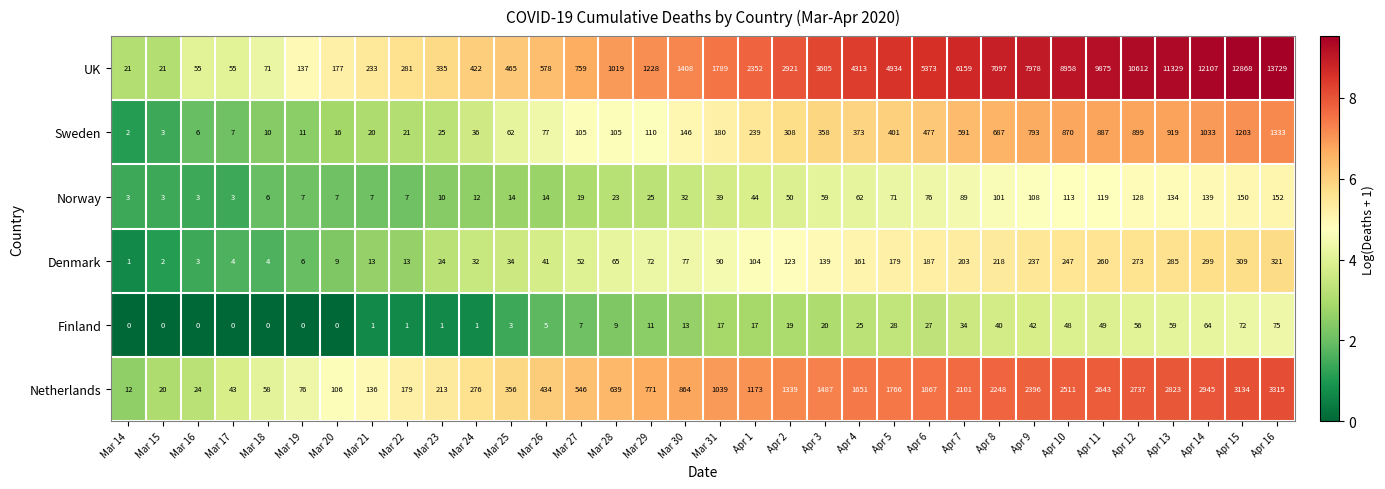

What is the difference between the Finland values at Mar 19 and Apr 11?

49